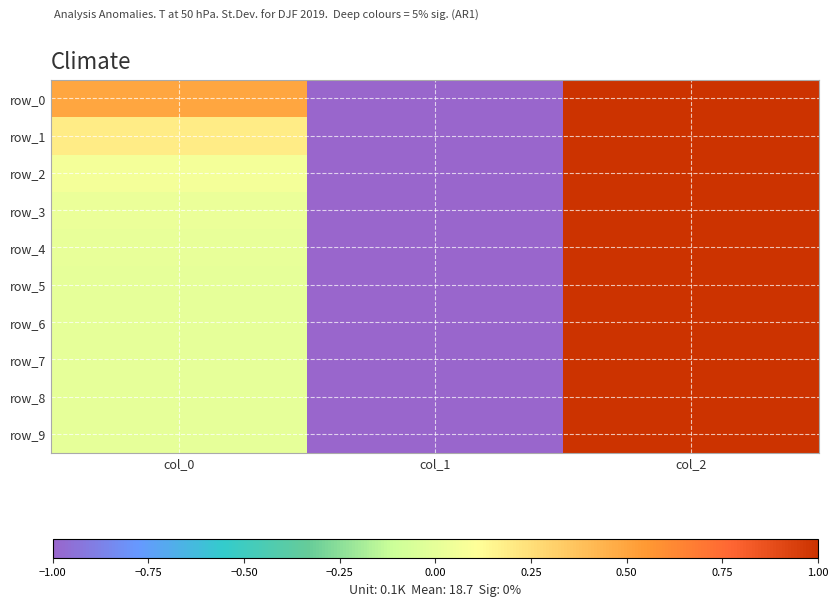

At which label does row_0 reach its minimum?

col_1